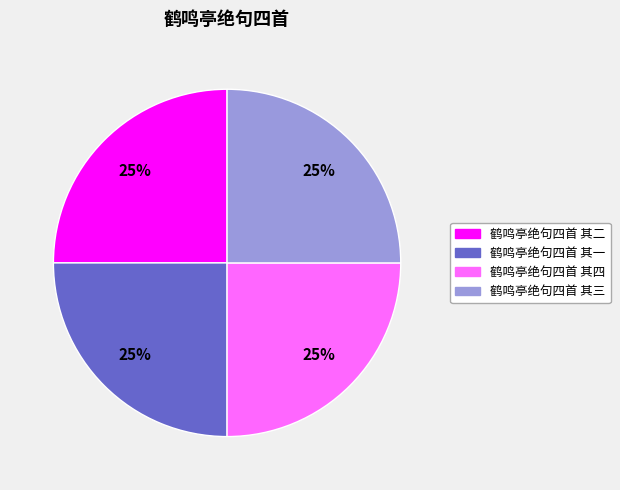

To the nearest percent, what is the average slice percentage?

25%